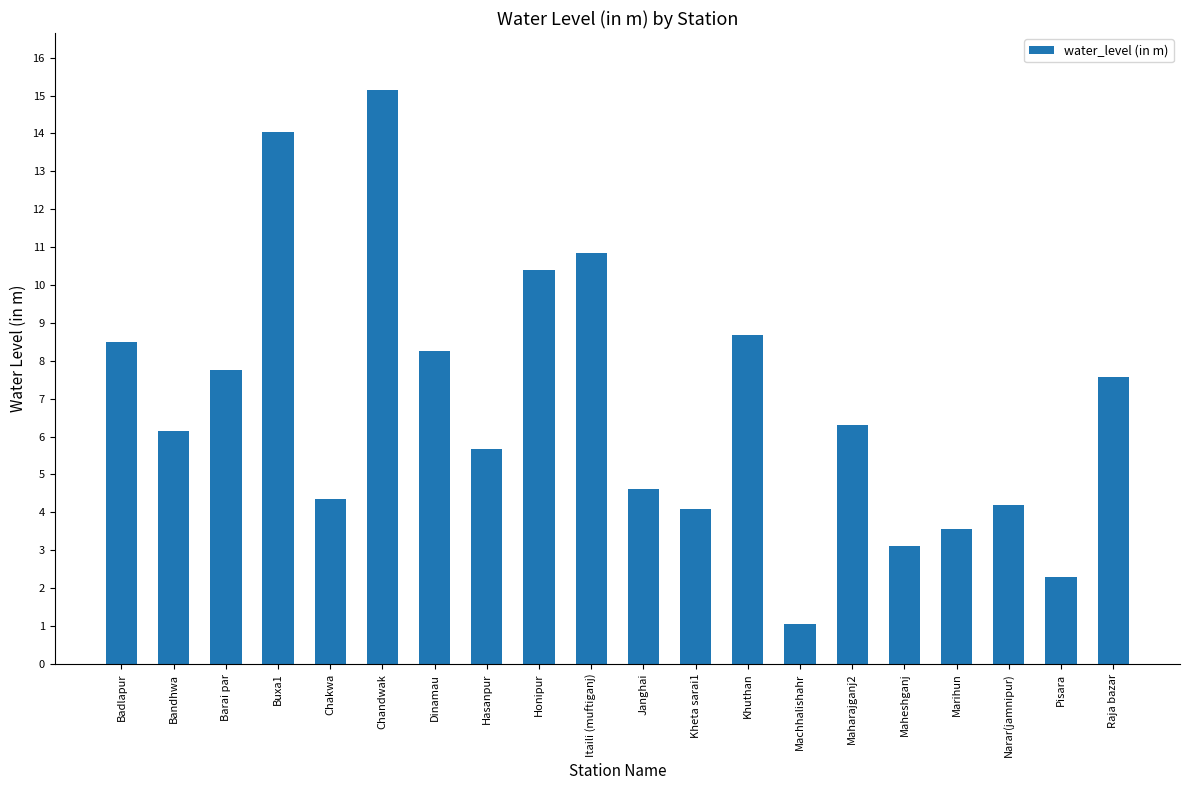

What is the label of the 14th bar from the right?

Dinamau